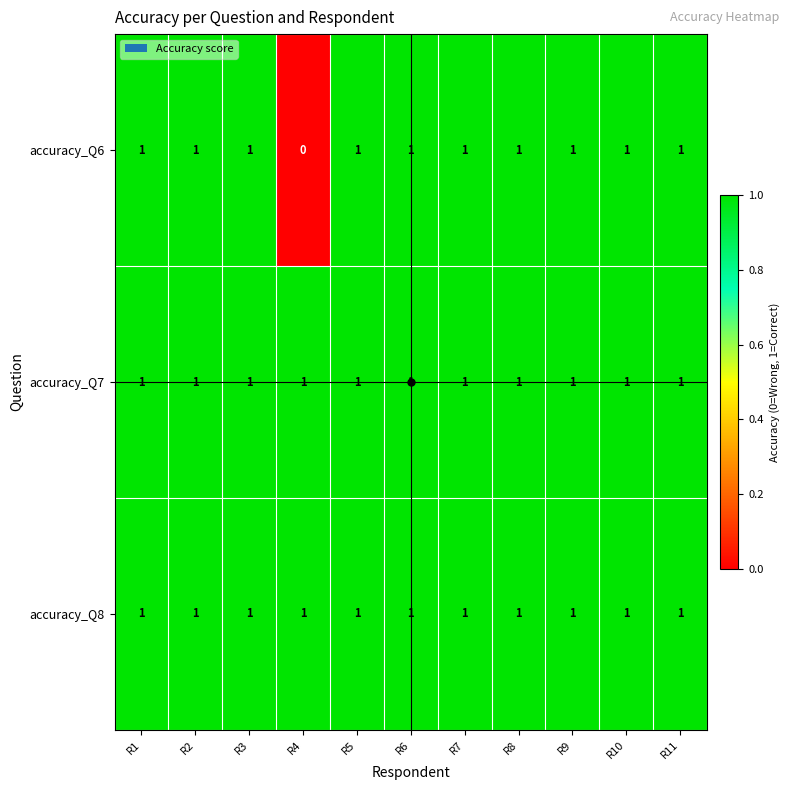

Is it true that accuracy_Q7 equals 2 at R10?

False